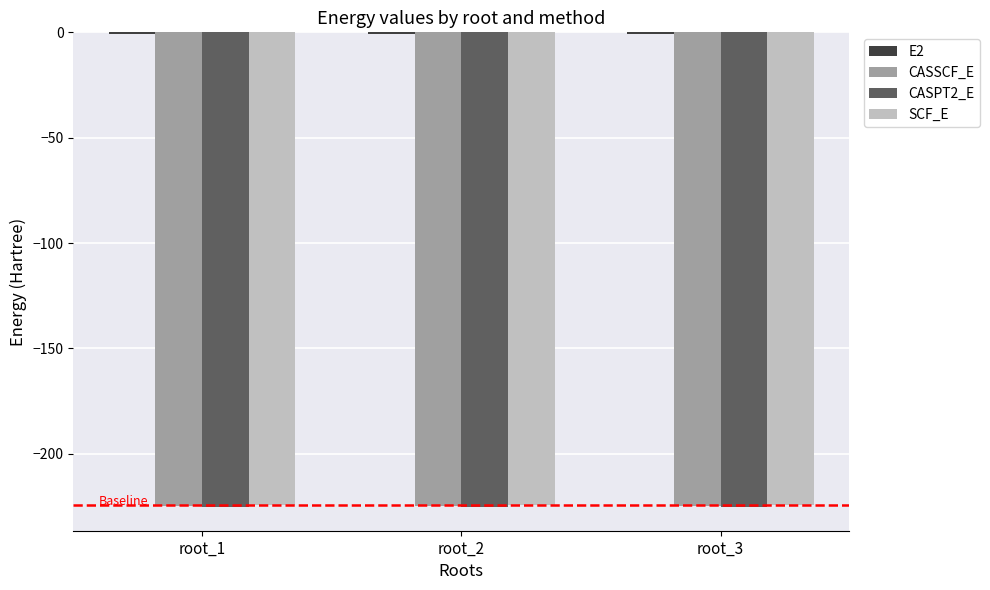

Count the number of categories in the chart.

3